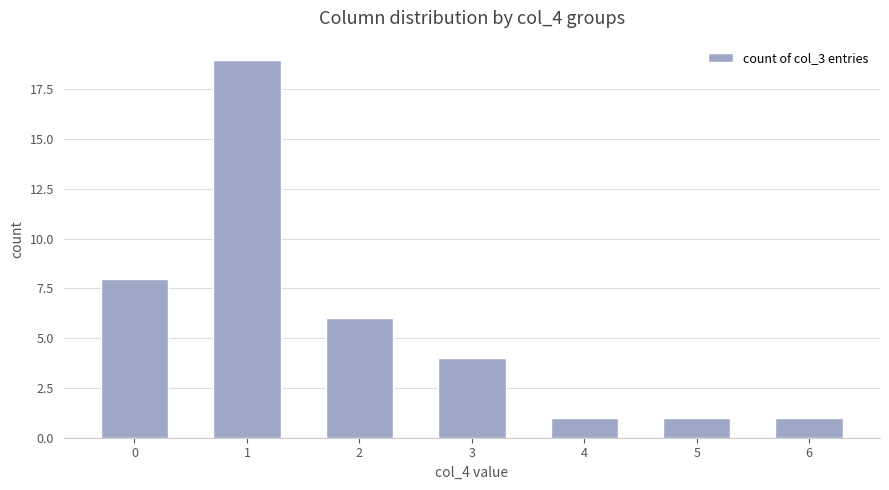

The value at 2 is 6. True or false?

True